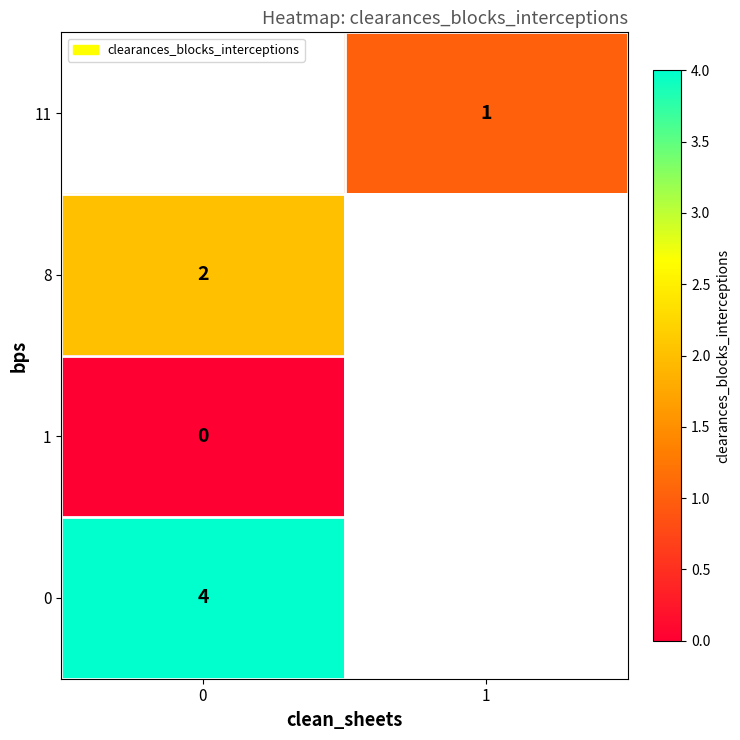

The value of 11 at 1 is 1. True or false?

True